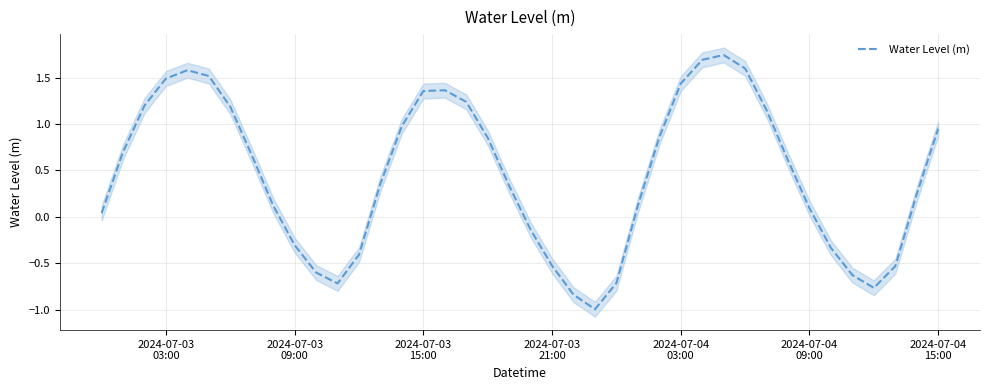

What is the minimum value for Water Level (m)?

-1.0